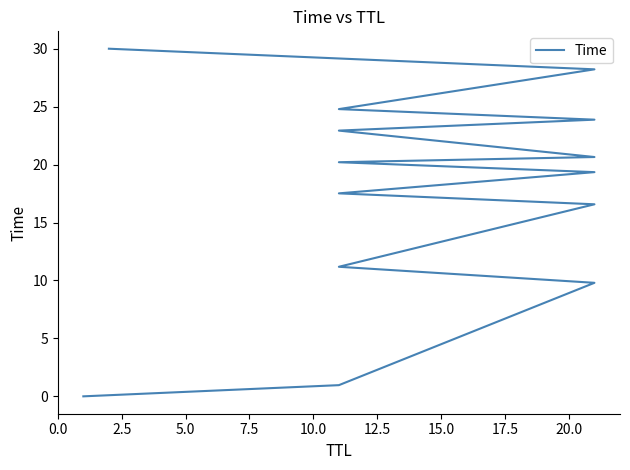

What is the average value?

17.6